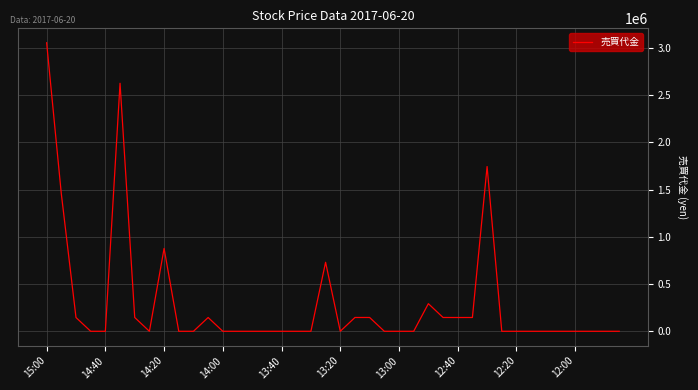

What is the greatest value displayed?

3055500